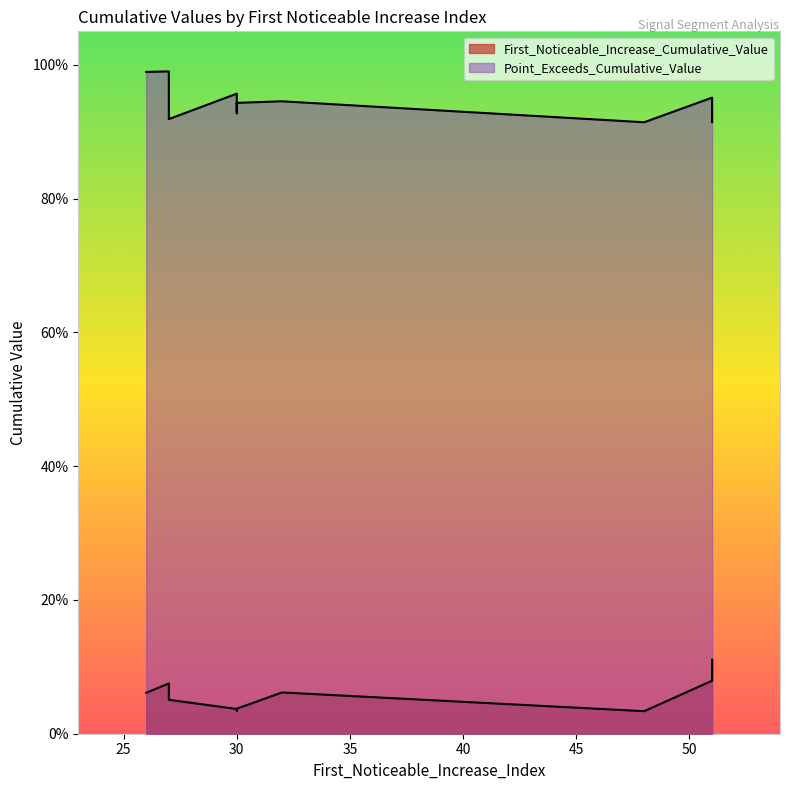

Does the chart have visible grid lines?

No